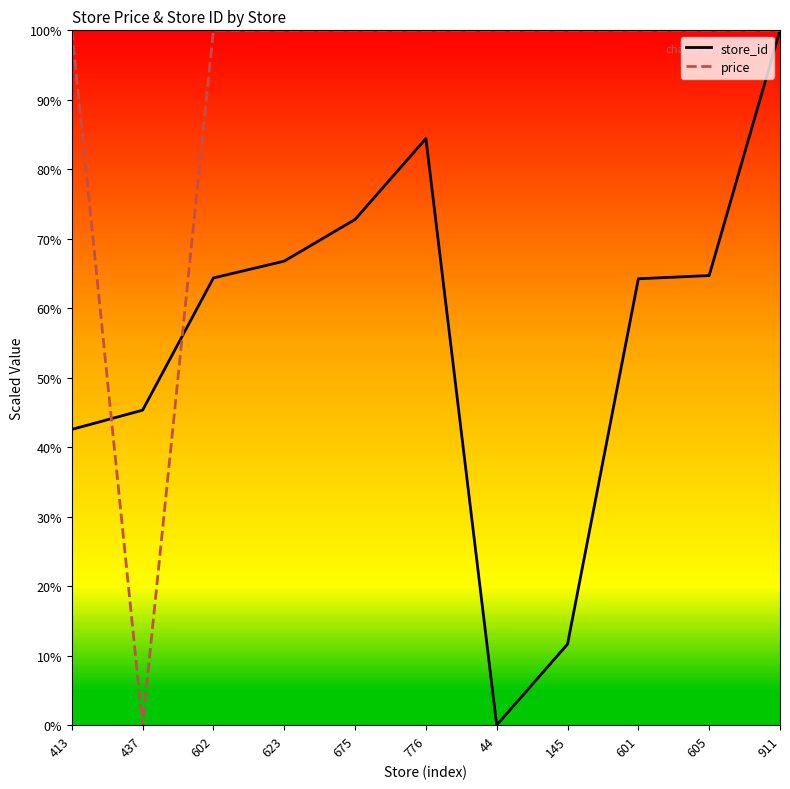

Which category has the lowest value in the store_id series?

44